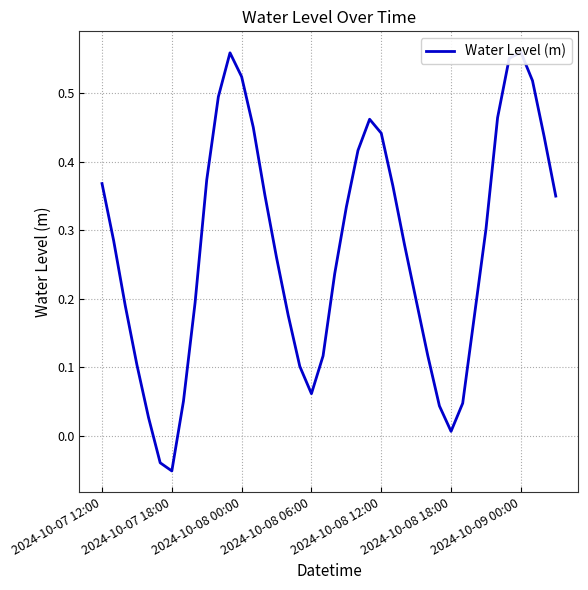

What is the sum of the values at 24 and 35?

1.0